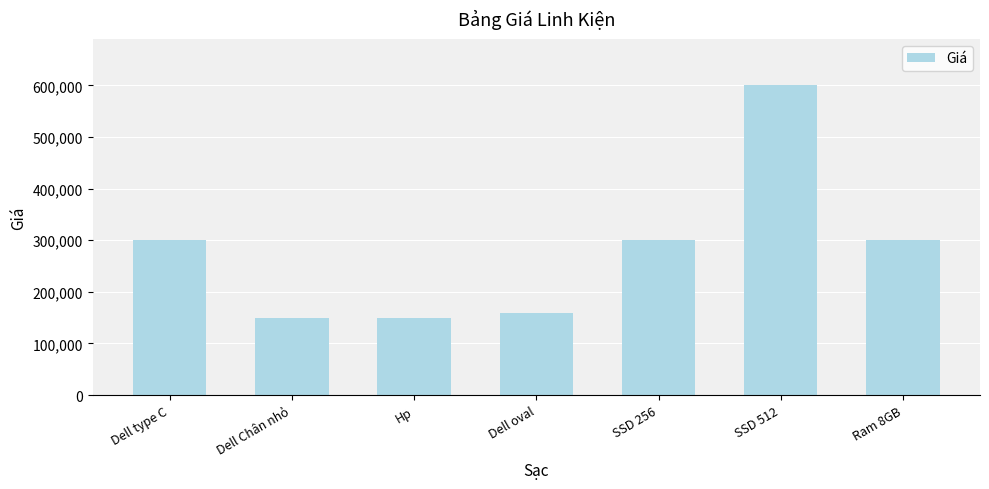

Reading left to right, what are all the values shown in this chart?

Dell type C=300000	Dell Chân nhỏ=150000	Hp=150000	Dell oval=160000	SSD 256=300000	SSD 512=600000	Ram 8GB=300000